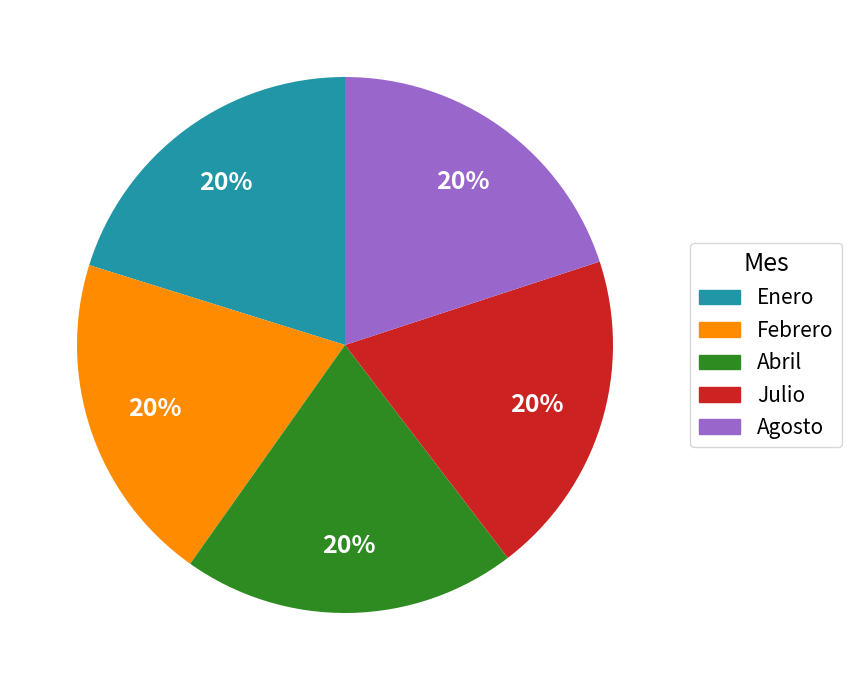

What is the ratio of the value at Enero to the value at Abril?

1.0